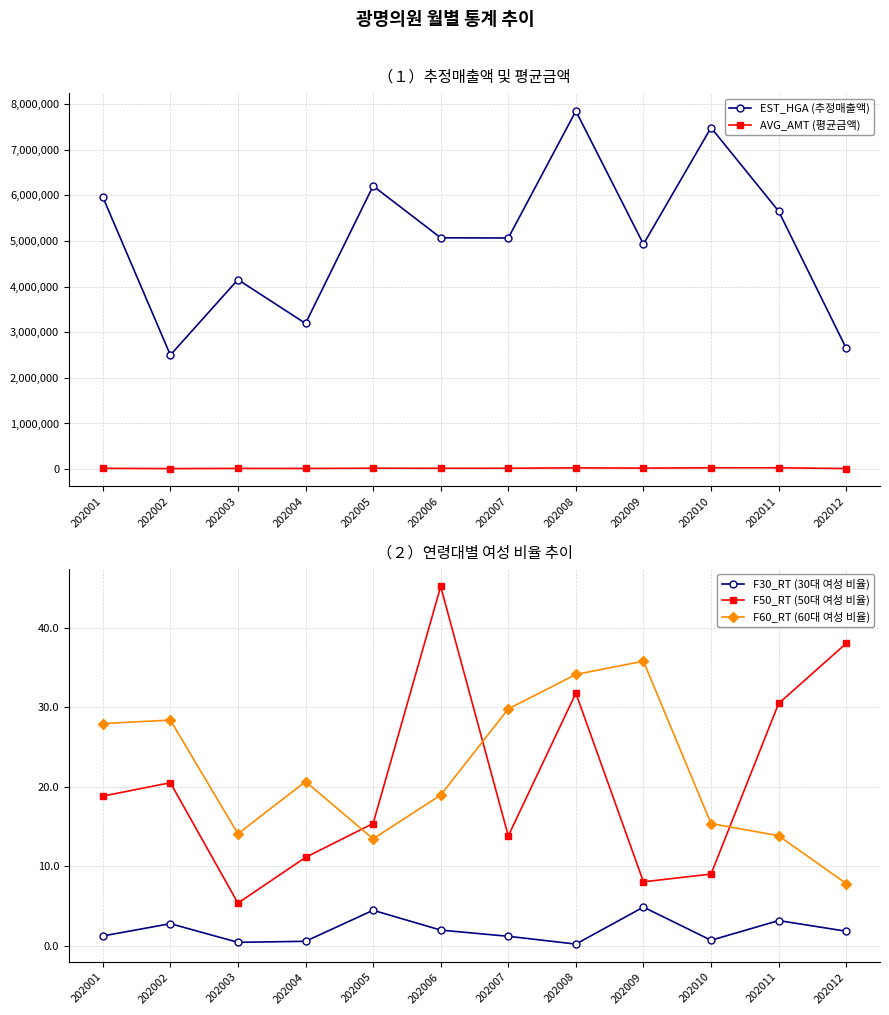

How many lines are shown in the chart?

5